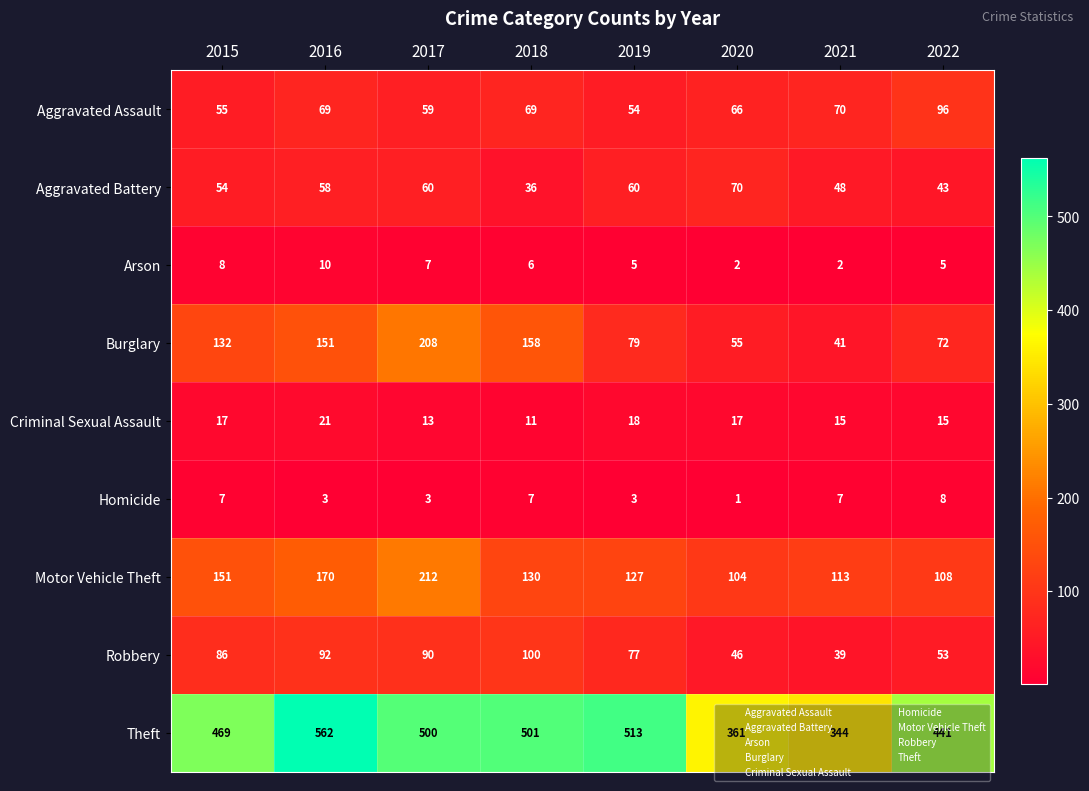

At which category does the chart reach its minimum across all series?

2020